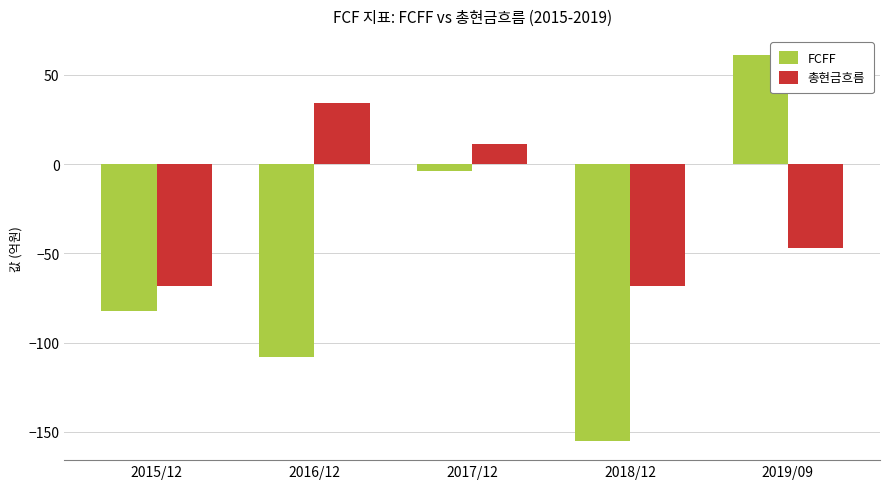

How many bars are there in each group?

2